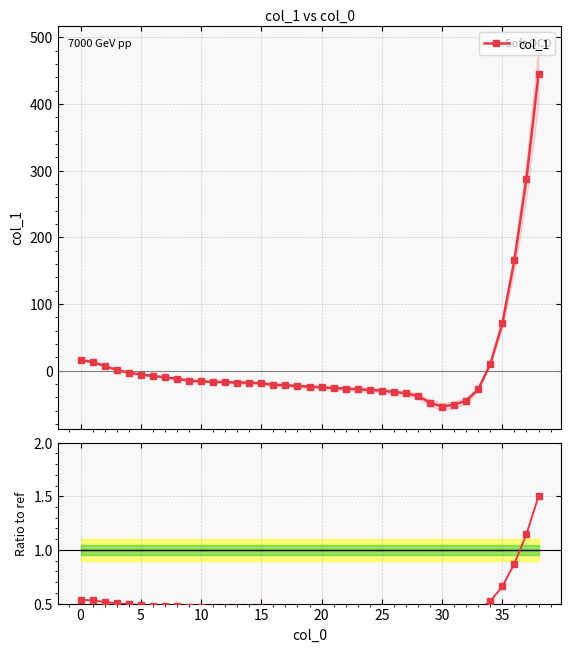

True or false: col_1 and Ratio to ref intersect in this chart.

True